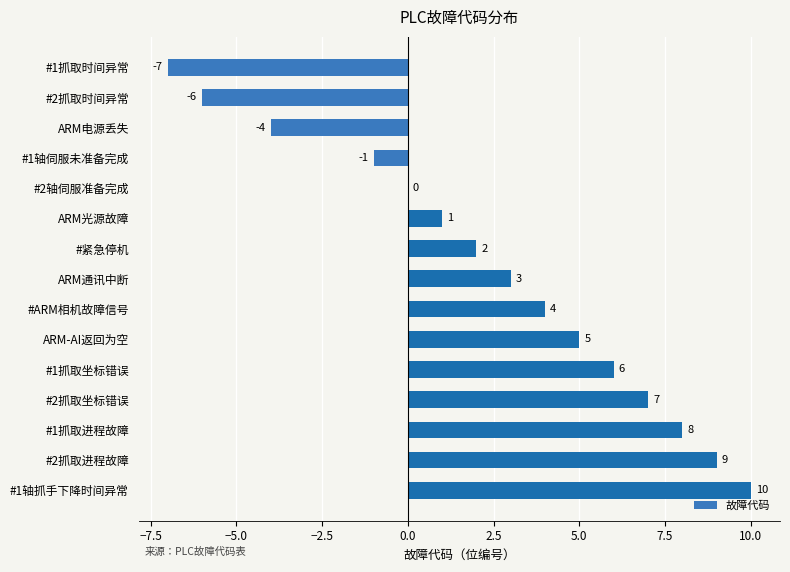

Reading top to bottom, list all the values displayed in this chart.

#1抓取时间异常=-7	#2抓取时间异常=-6	ARM电源丢失=-4	#1轴伺服未准备完成=-1	#2轴伺服准备完成=0	ARM光源故障=1	#紧急停机=2	ARM通讯中断=3	#ARM相机故障信号=4	ARM-AI返回为空=5	#1抓取坐标错误=6	#2抓取坐标错误=7	#1抓取进程故障=8	#2抓取进程故障=9	#1轴抓手下降时间异常=10